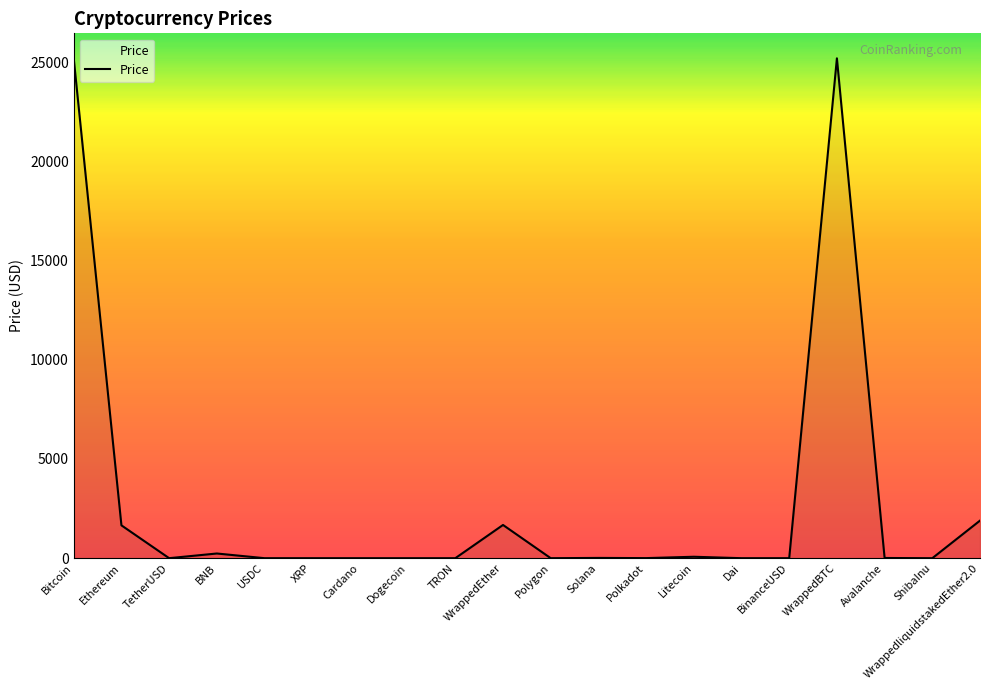

The chart shows a value of 1.0 at Dai. True or false?

True